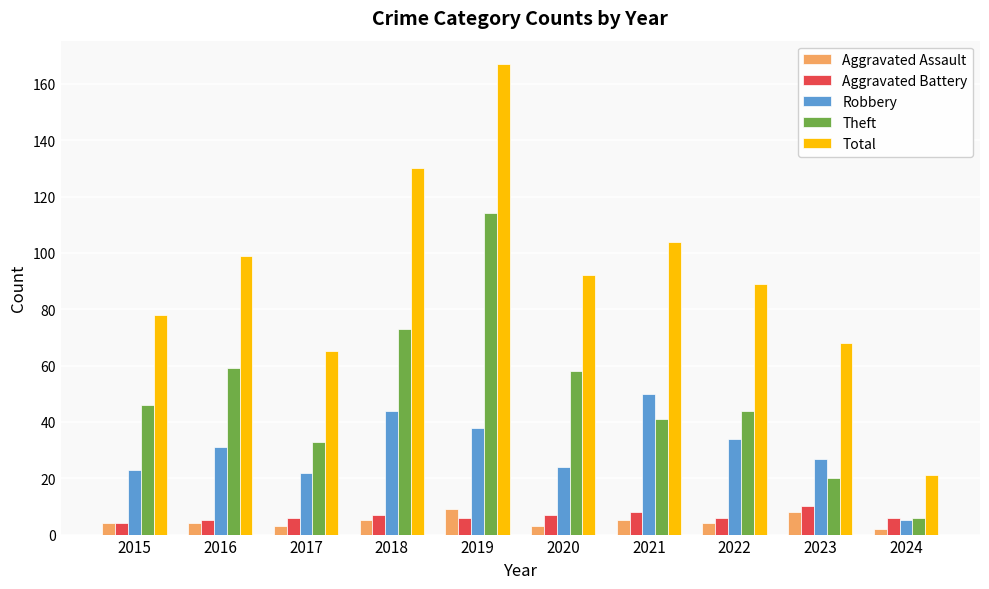

What value does the Theft series have at 2022?

44